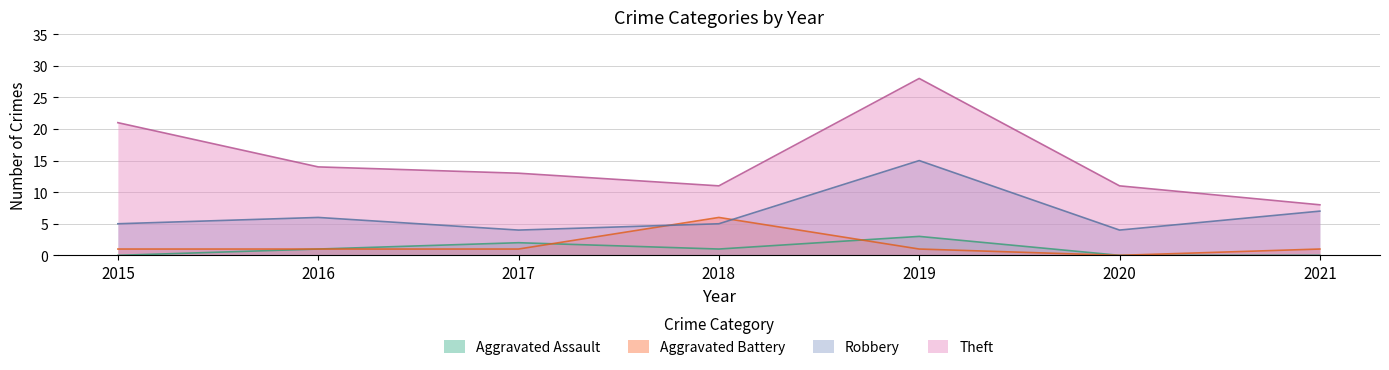

How many lines are shown in the chart?

4